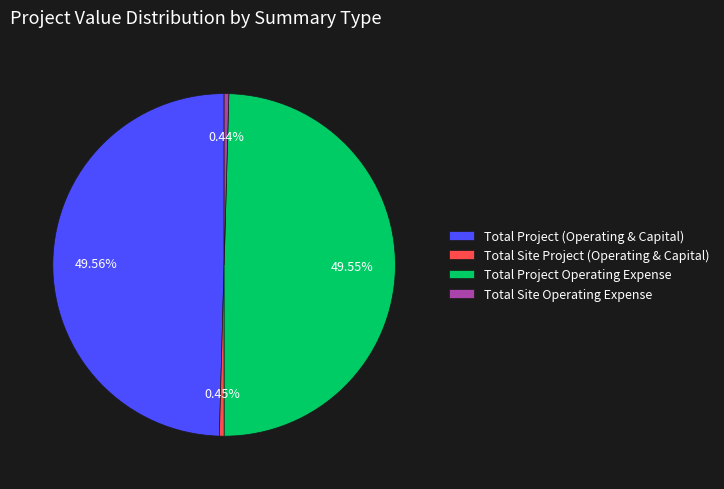

How many slices are in this pie chart?

4